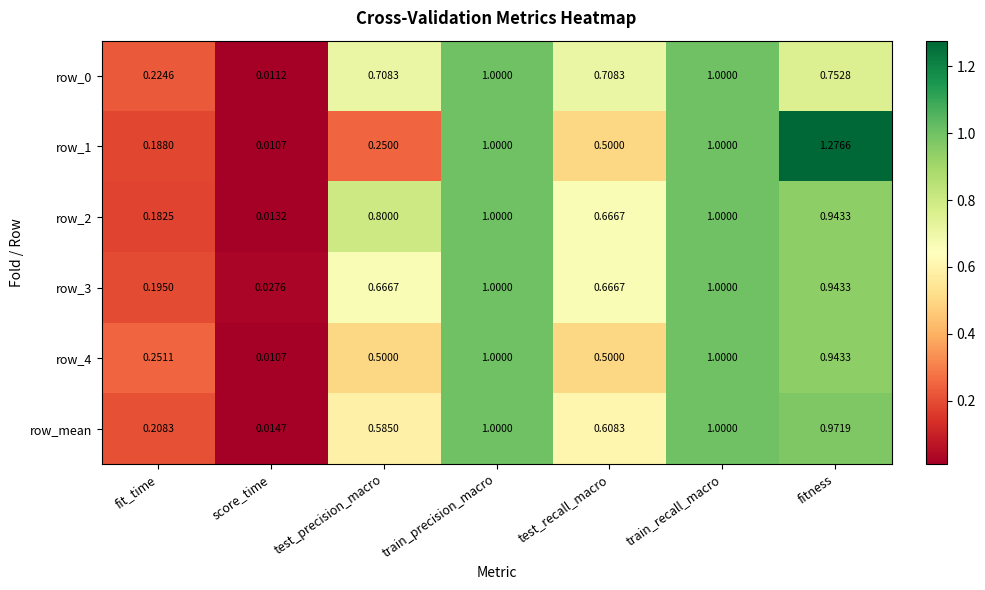

At which label is row_3 closest to 0?

score_time